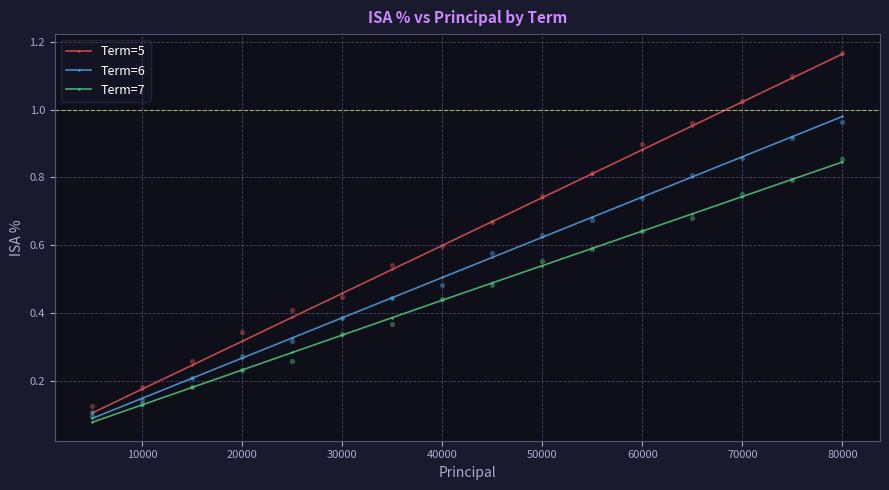

What are all the series names shown in the legend?

Term=5, Term=6, Term=7